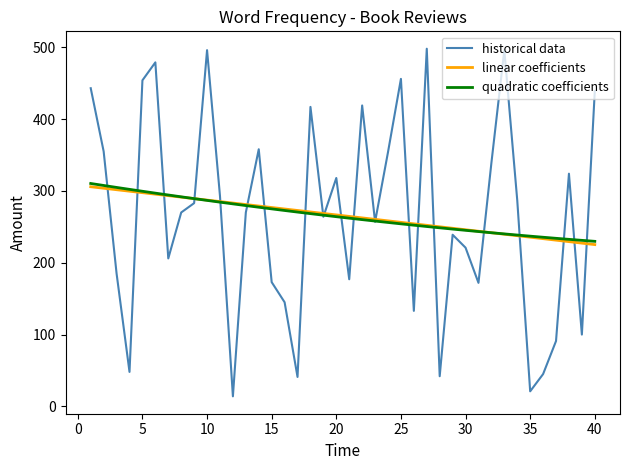

At how many categories does at least one series exceed 19?

40